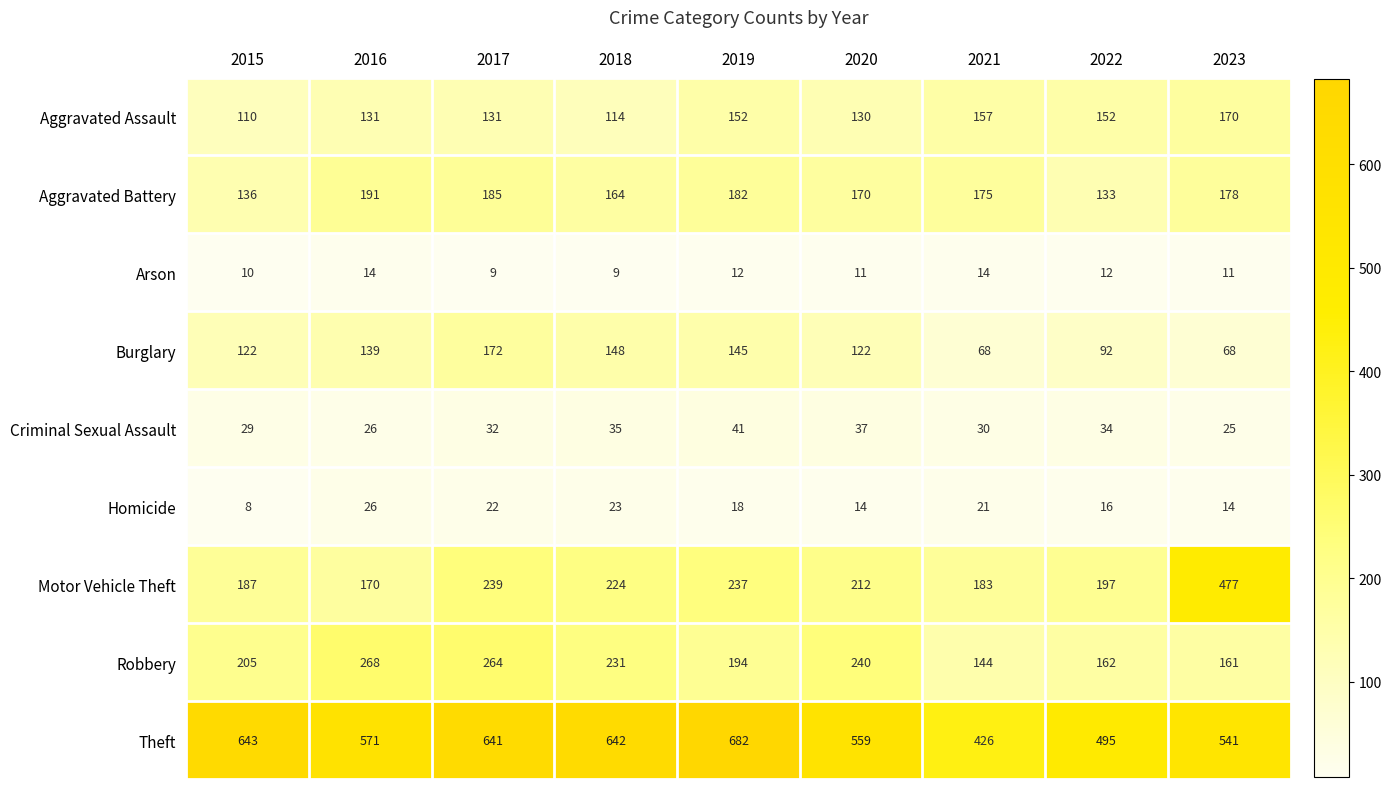

The Criminal Sexual Assault series shows 41 at 2019. True or false?

True